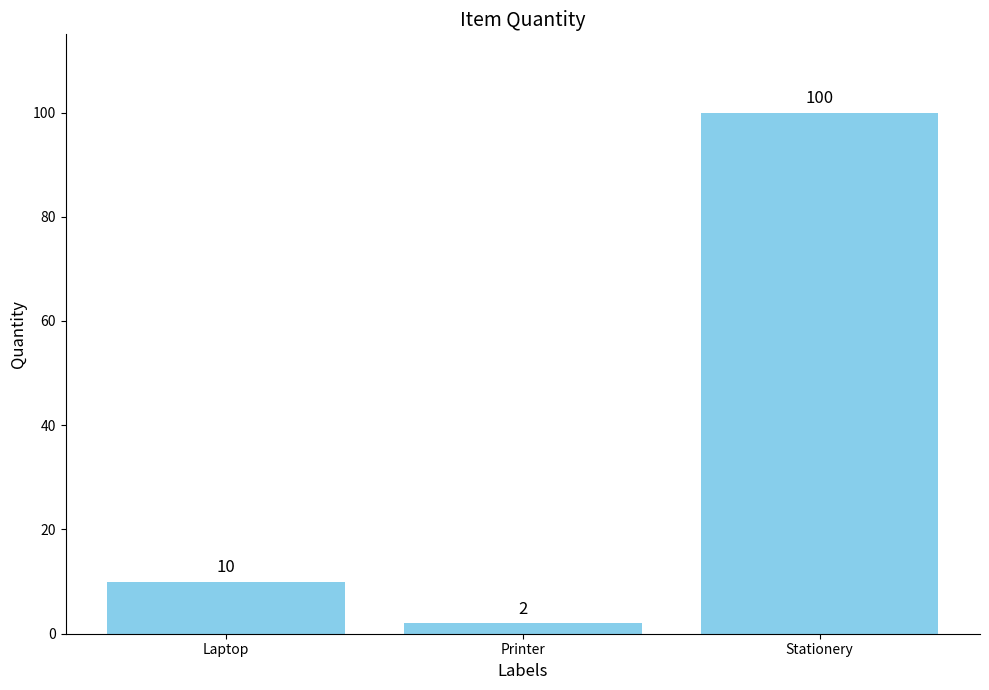

How many bars are there in total?

3